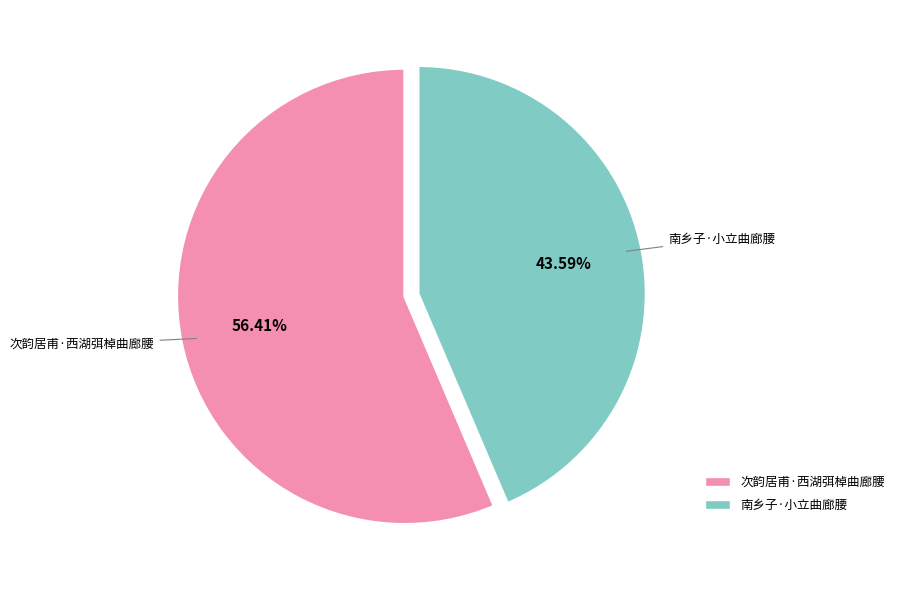

Which category accounts for the majority?

次韵居甫·西湖弭棹曲廊腰